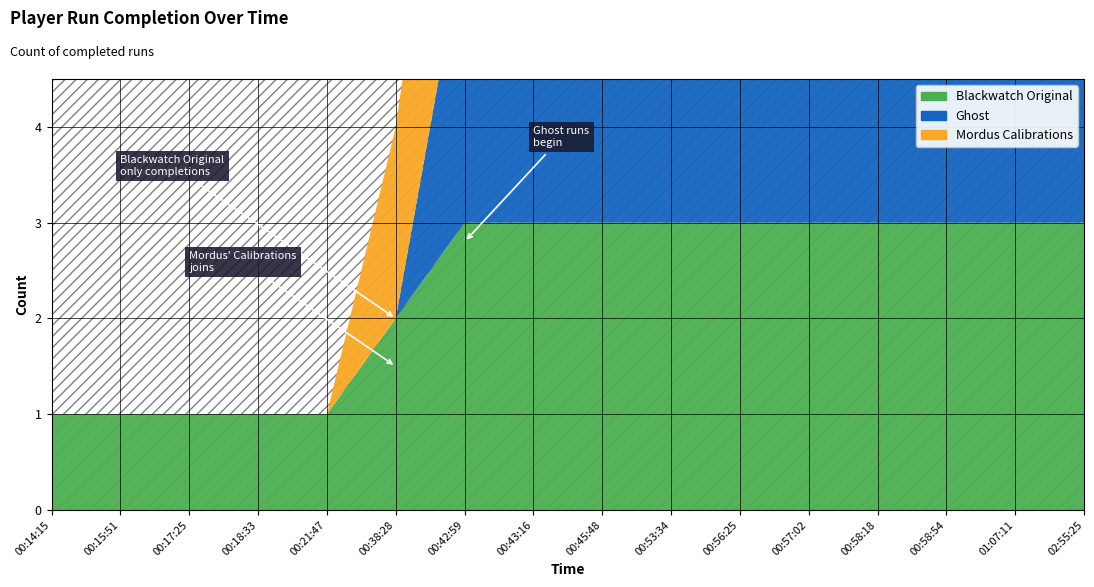

Reading left to right, list all the values displayed in this chart.

Blackwatch Original: 1	1	1	1	1	2	3	3	3	3	3	3	3	3	3	3
Ghost: 0	0	0	0	0	0	3	3	3	3	3	3	3	3	3	3
Mordus Calibrations: 0	0	0	0	0	2	3	3	3	3	3	3	3	3	3	3